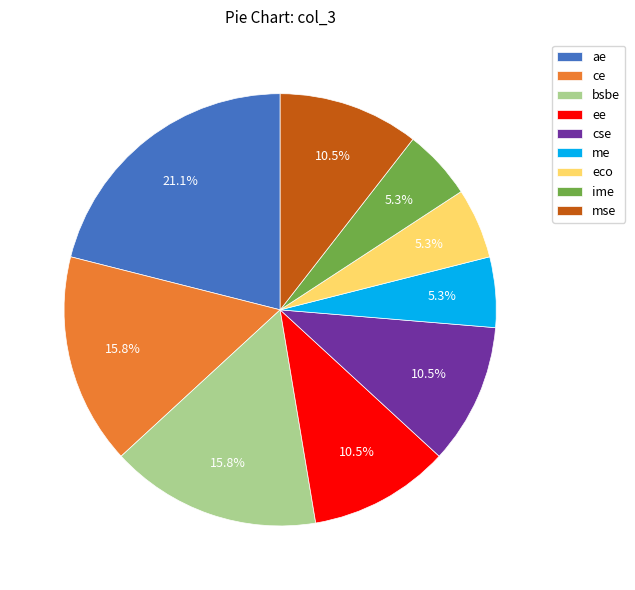

To the nearest percent, what is the difference between the largest and smallest slice percentages?

16%